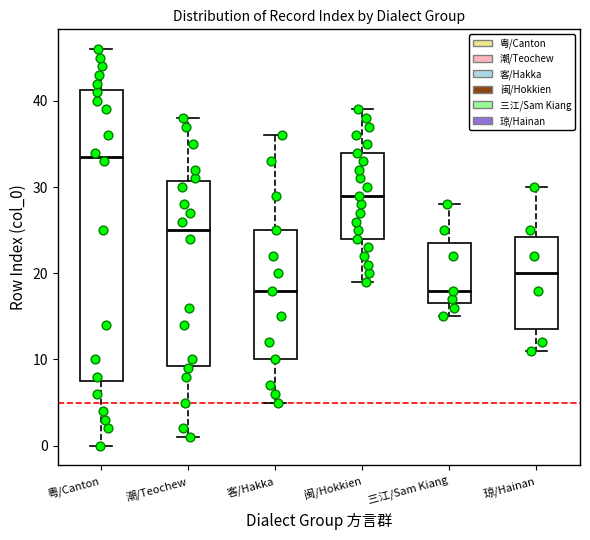

Where does the lower whisker of the box for 客/Hakka end on the y-axis? The values are not printed on the chart, so give them approximately, as read against the axis.

5